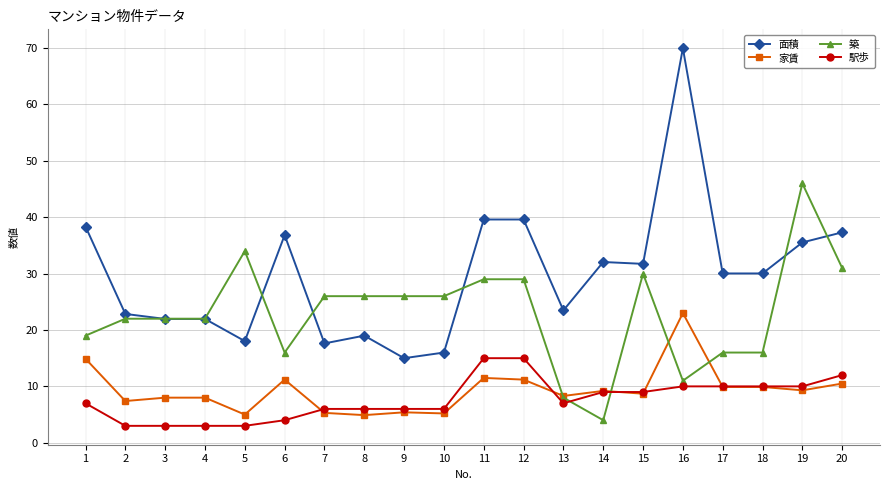

At which category is the sum across all series the highest?

16